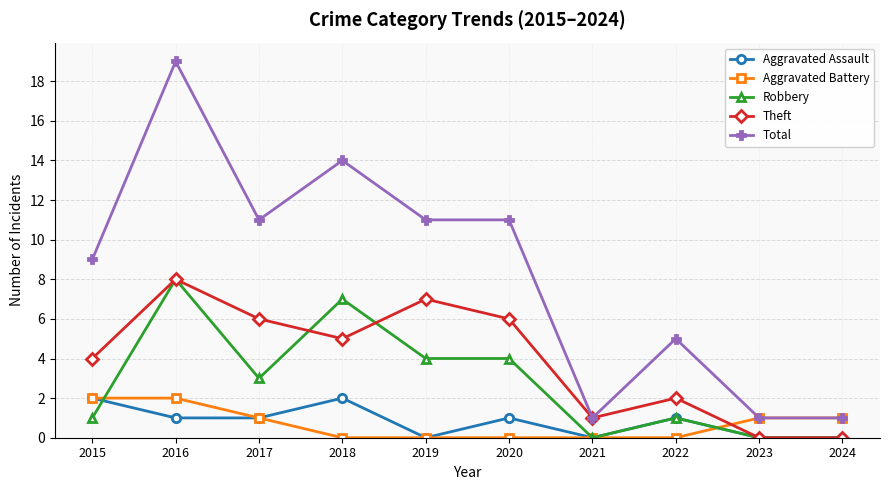

Which series has the largest range (max minus min)?

Total